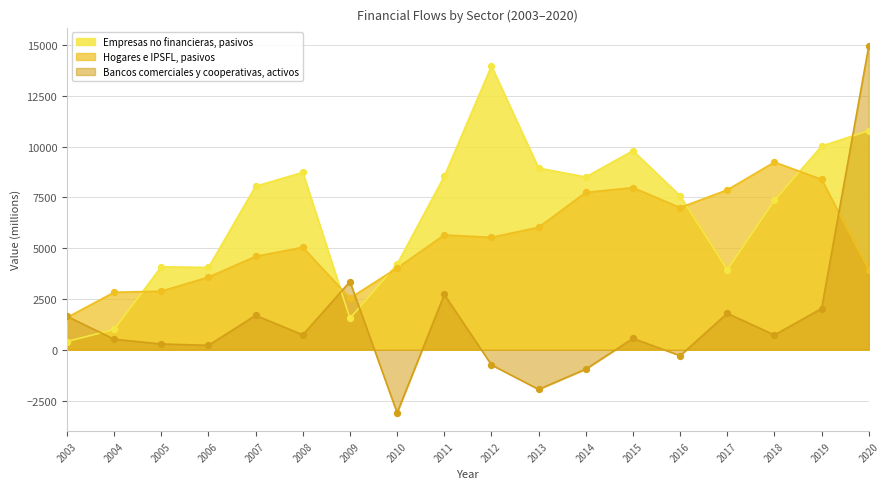

Which series has the largest Y range (max minus min)?

Bancos comerciales y cooperativas, activos